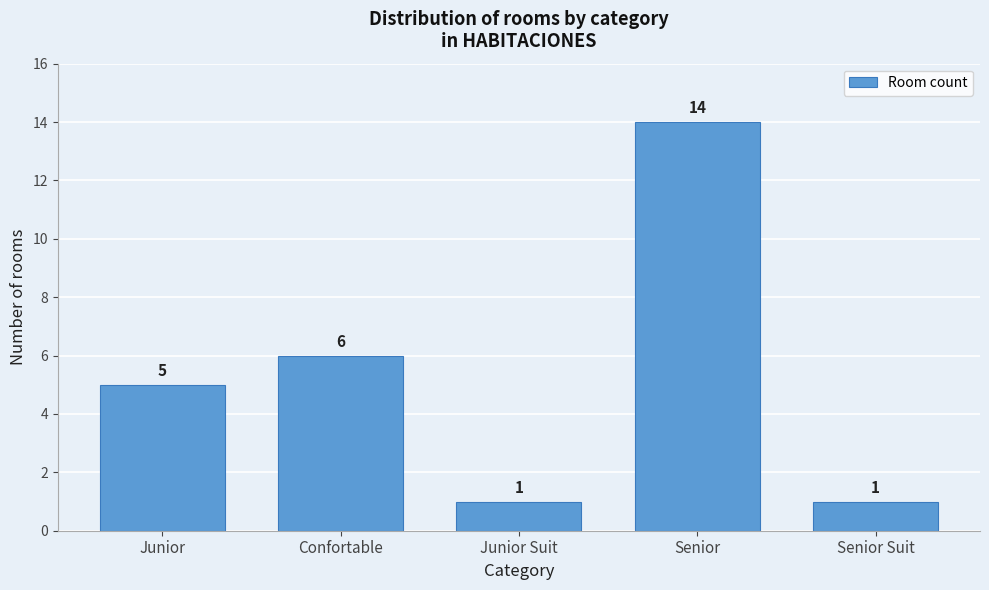

Reading left to right, list all the values displayed in this chart.

Junior=5	Confortable=6	Junior Suit=1	Senior=14	Senior Suit=1